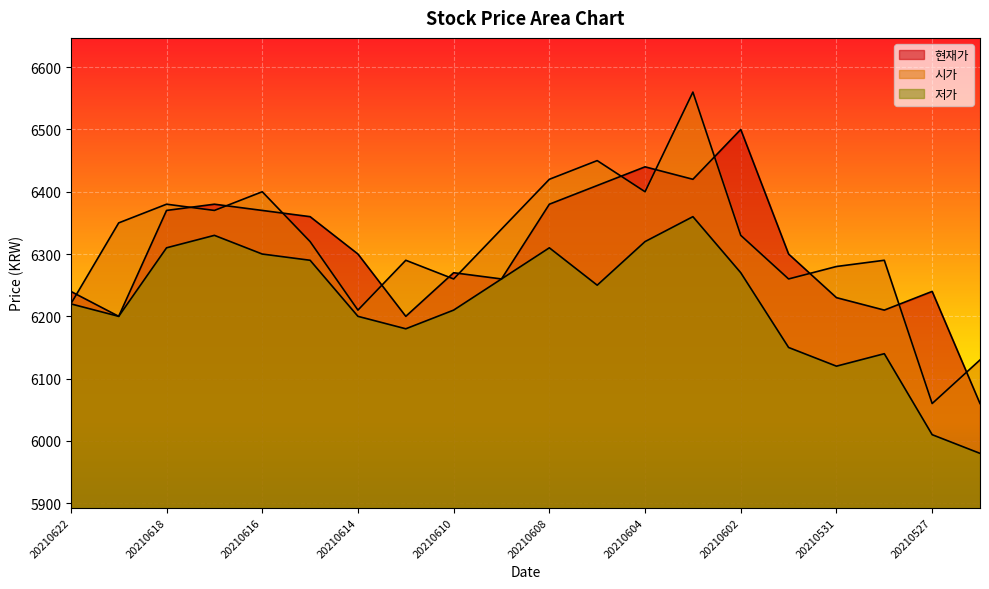

At which category does the chart reach its minimum across all series?

20210526